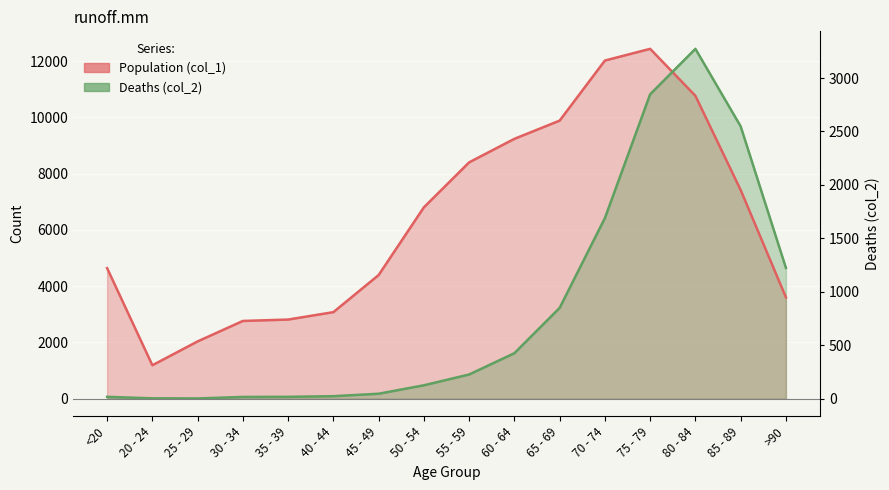

Between 35 - 39 and 40 - 44, which series saw the biggest shift?

Population (col_1)